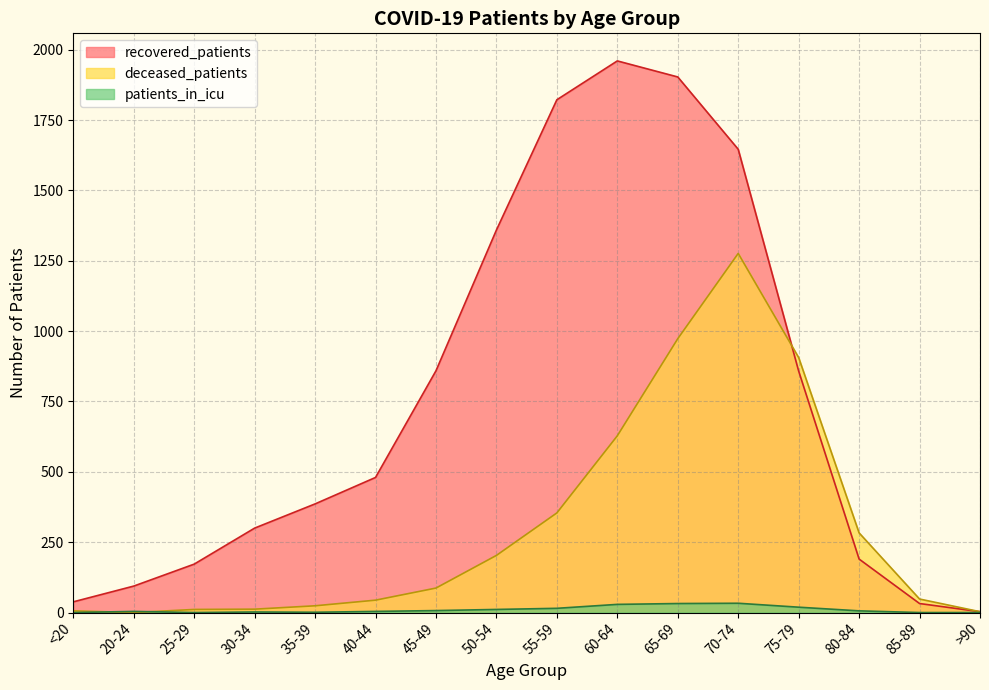

True or false: deceased_patients has a value of 11 at <20.

False